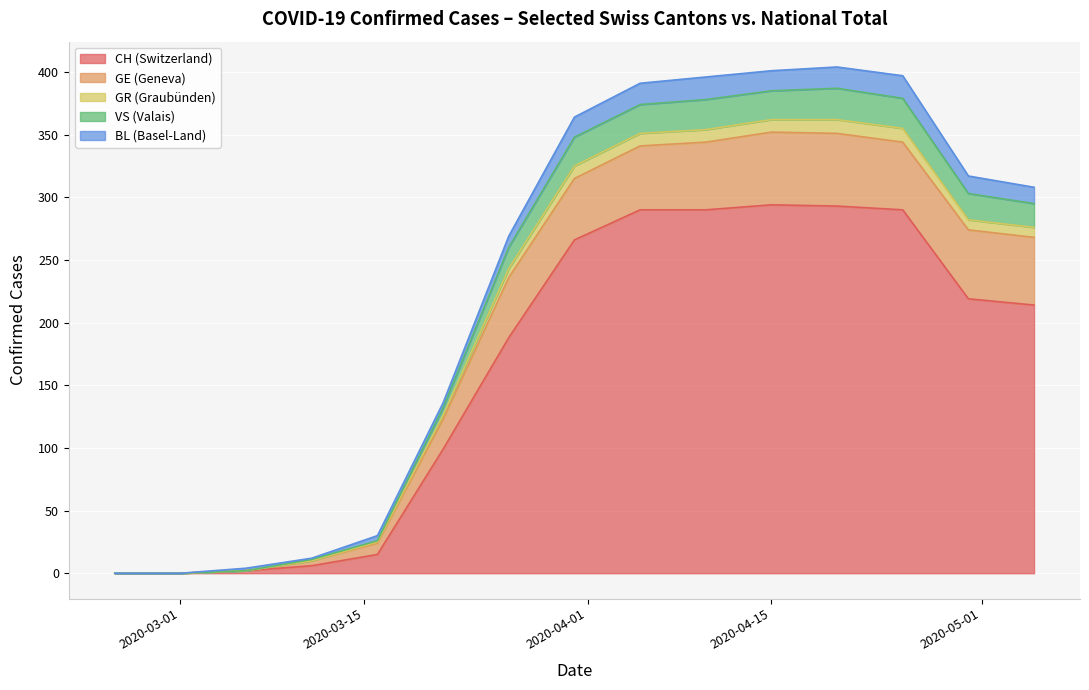

True or false: VS and BL intersect in this chart.

True